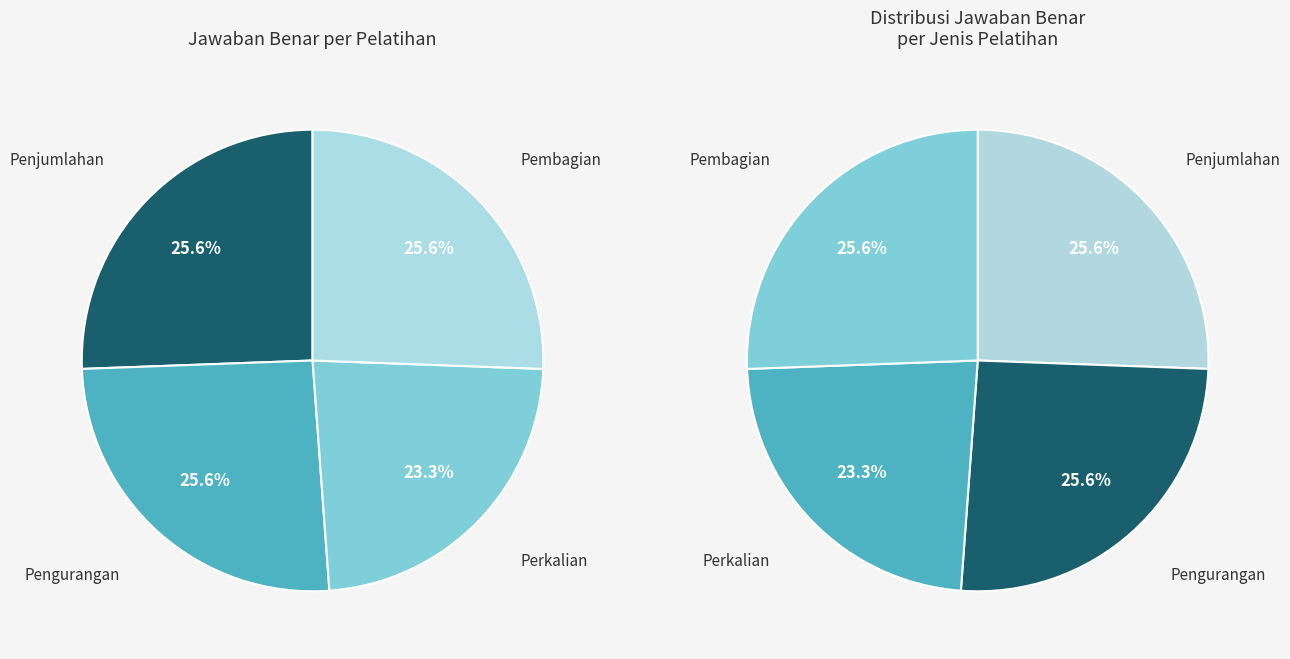

To the nearest percent, what percentage of the pie is Pengurangan?

26%